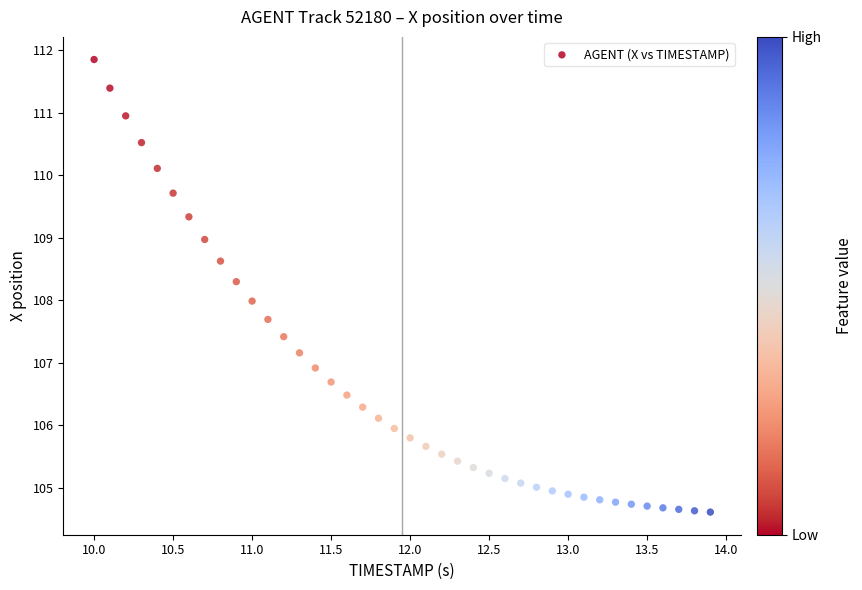

What is the range of Y values (max minus min)?

7.2